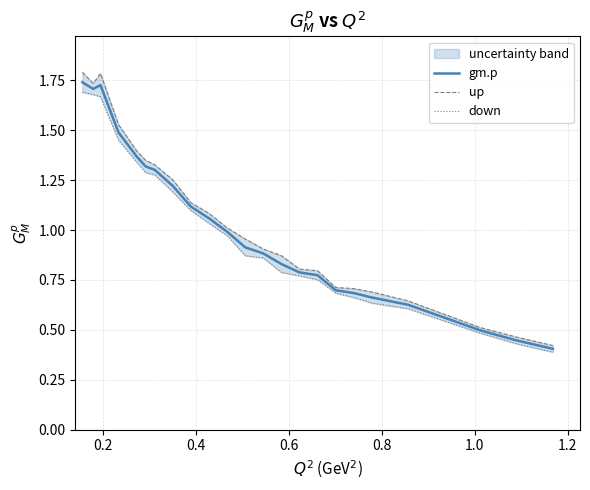

In up, how many points are lower than both neighbors (excluding endpoints)?

1